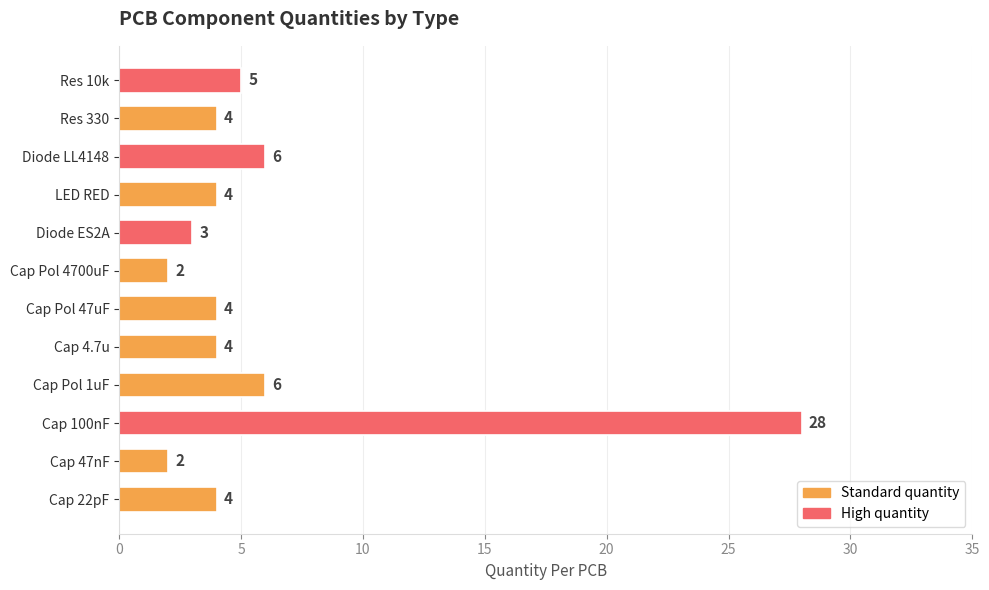

What is the sum of the values at Cap 22pF and Cap Pol 4700uF?

6